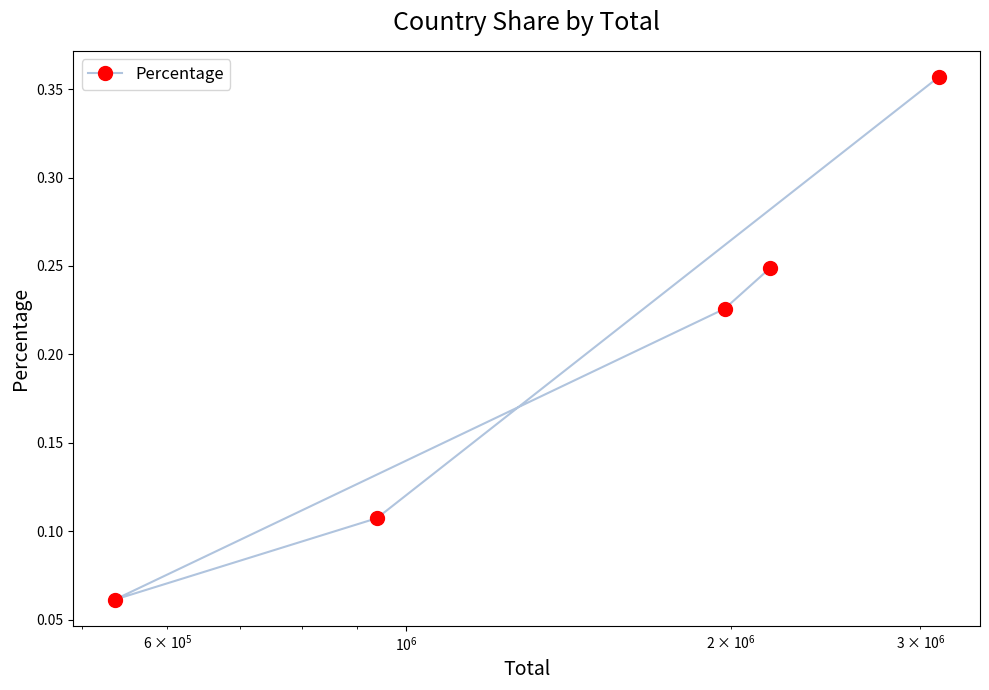

How many lines are shown in the chart?

1